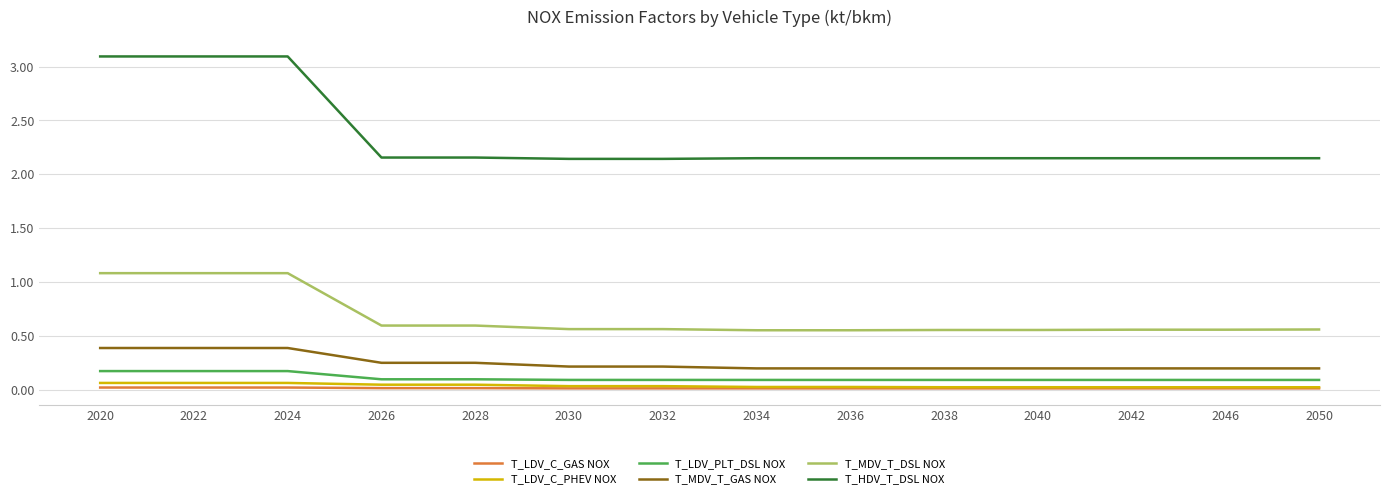

What is the greatest value displayed?

3.1